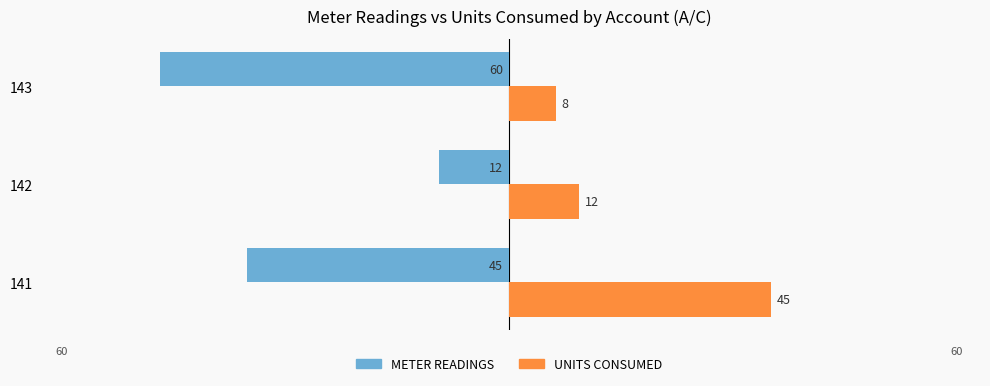

What is the lowest value of the METER READINGS series?

-60